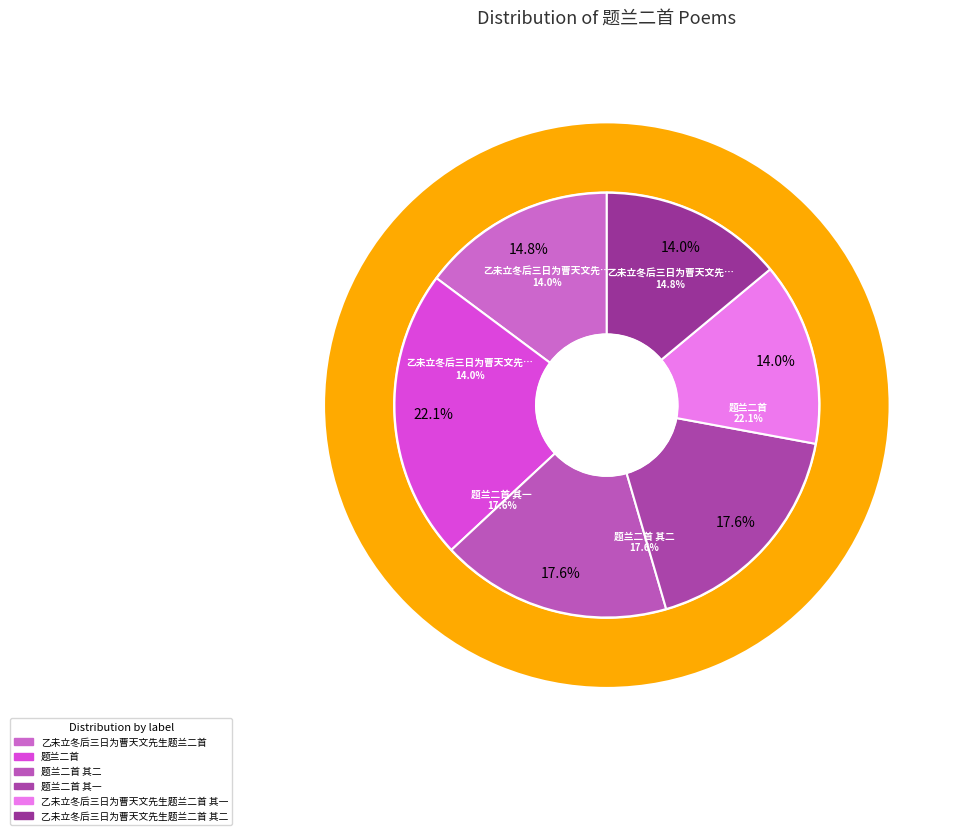

Rank the categories by value from lowest to highest.

乙未立冬后三日为曹天文先生题兰二首 其一, 乙未立冬后三日为曹天文先生题兰二首 其二, 乙未立冬后三日为曹天文先生题兰二首, 题兰二首 其一, 题兰二首 其二, 题兰二首